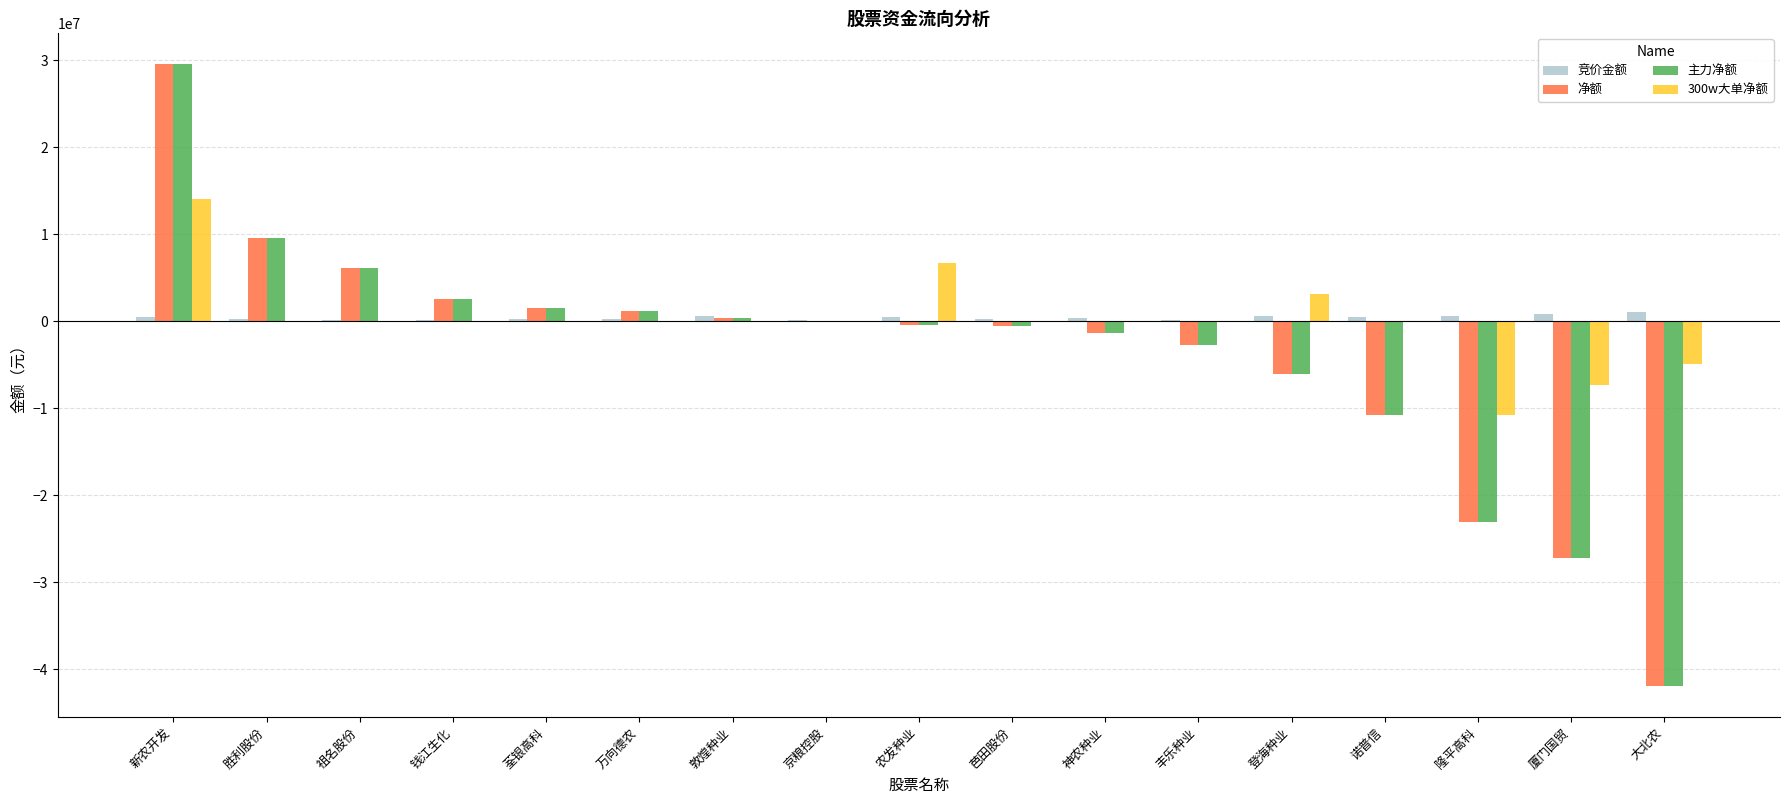

What is the sum of the 主力净额 values at 厦门国贸 and 祖名股份?

-21197621